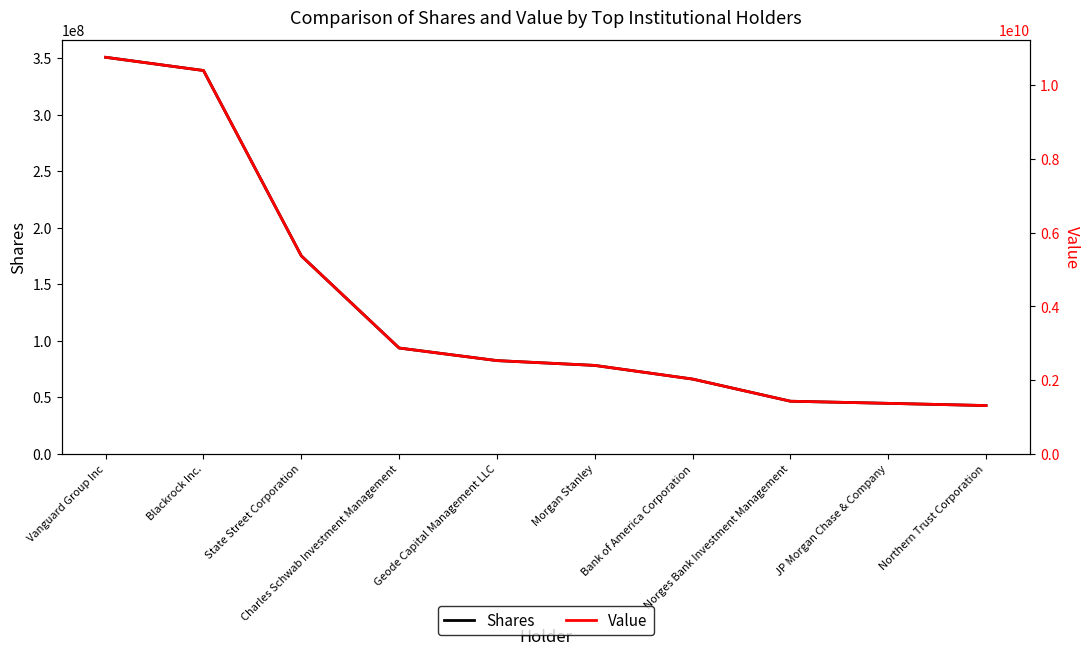

At how many categories does at least one series exceed 461636157?

10